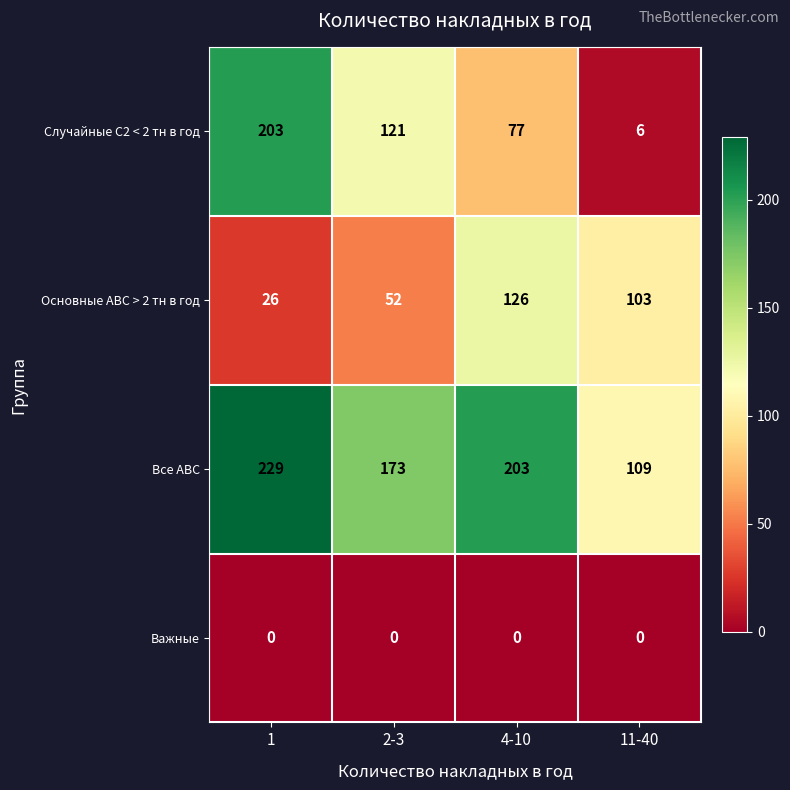

Which series has the widest spread of values?

Случайные С2 < 2 тн в год